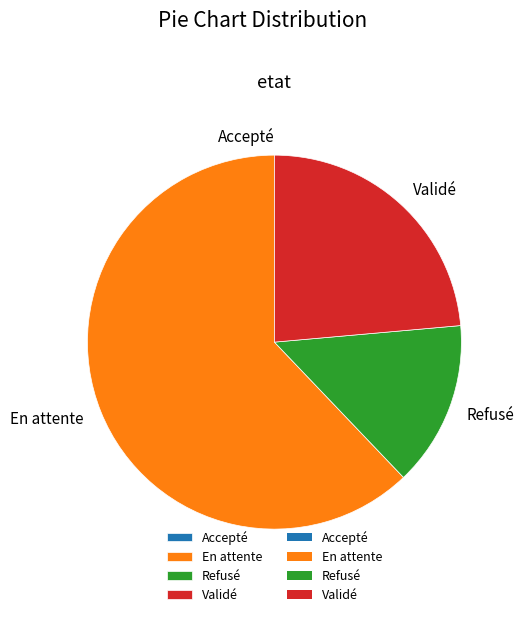

Which has a higher value, Validé or En attente?

En attente